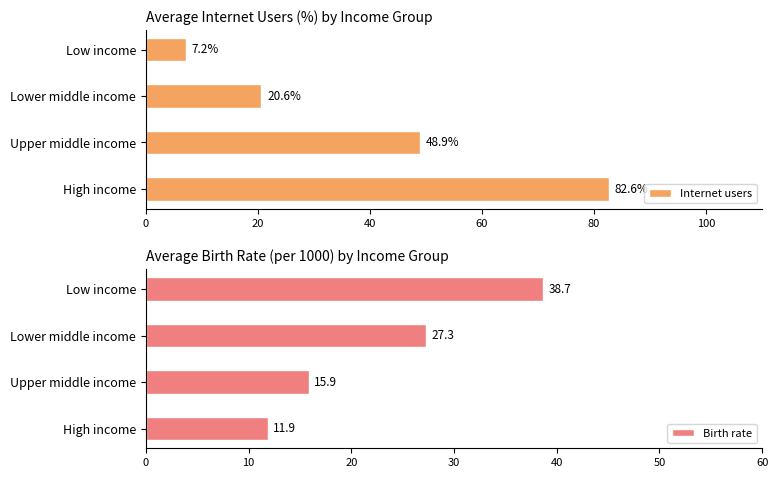

At which label is Internet users closest to 44?

Upper middle income